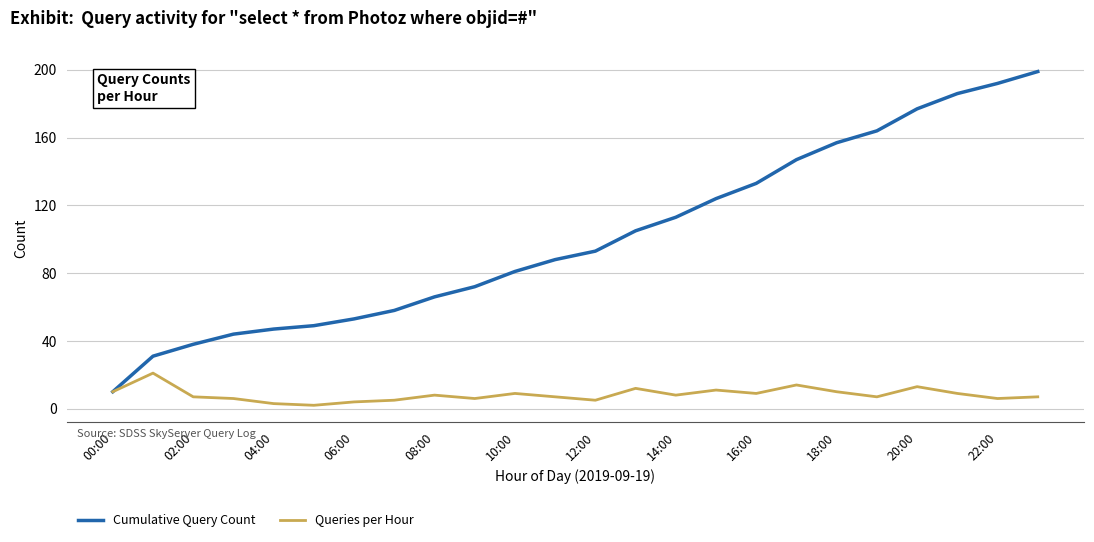

Which series has the largest total across all categories?

Cumulative Query Count